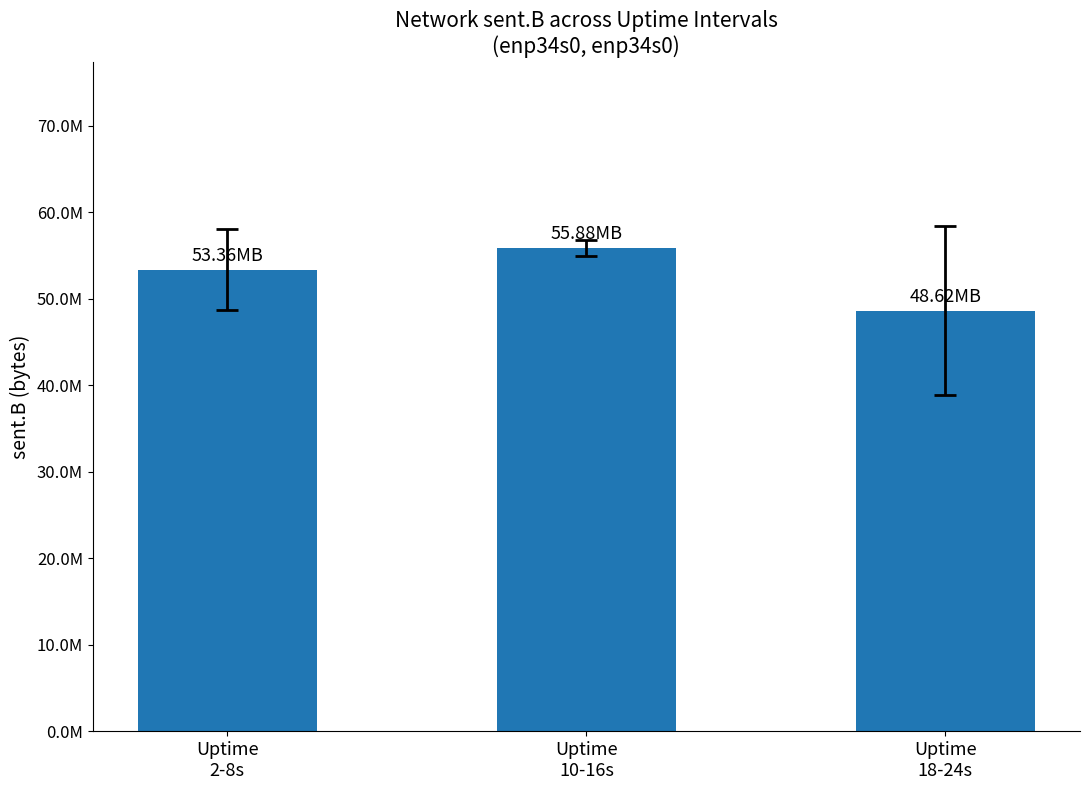

What is the value of the 3rd bar from the left?

48622528.8